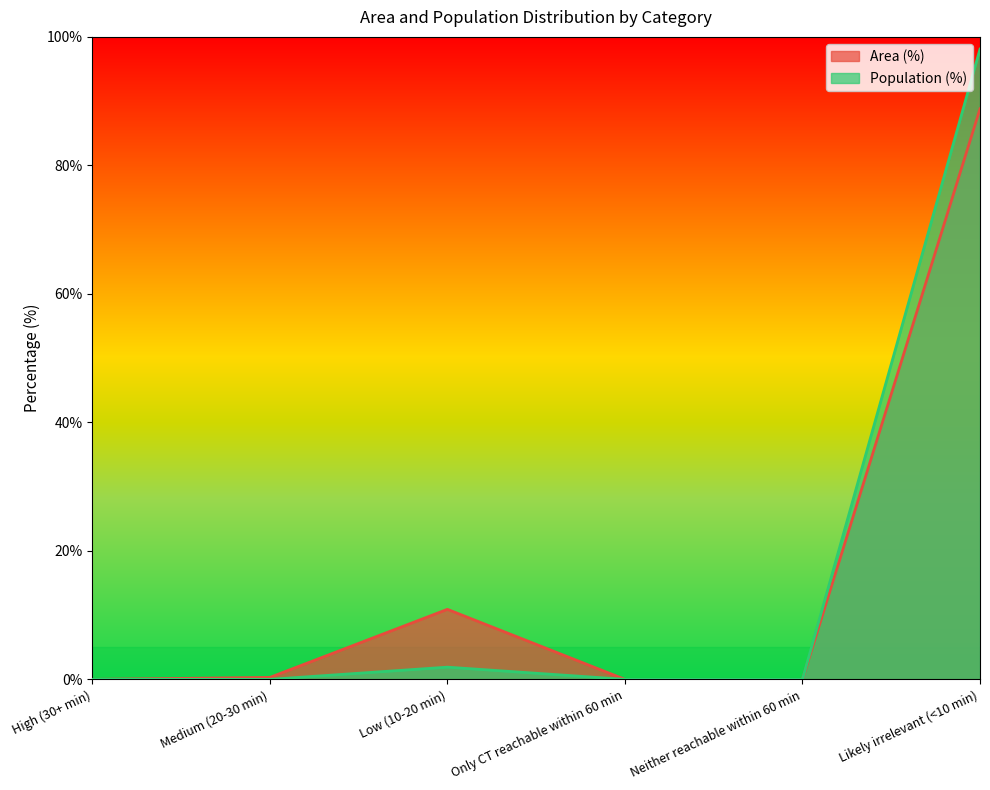

At which label does Area (%) reach its peak?

Likely irrelevant (<10 min)